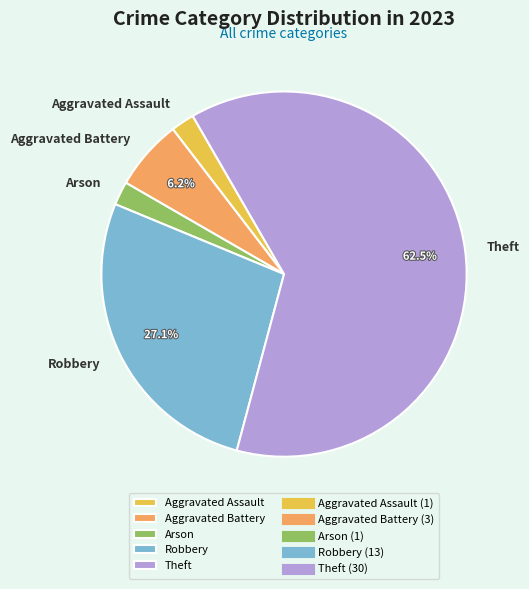

True or false: Aggravated Battery accounts for 6% of the total.

True